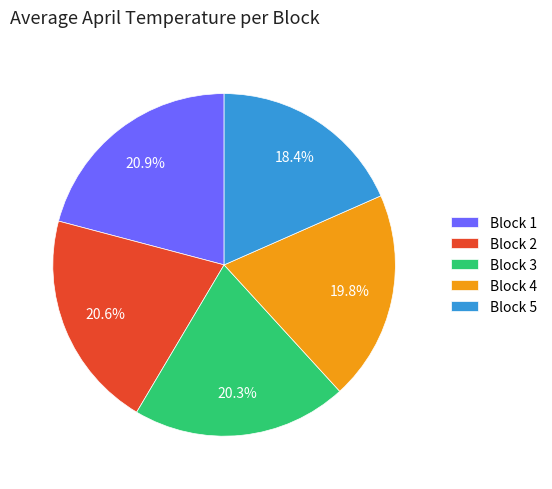

What percentage is NOT represented by Block 2?

79.4%